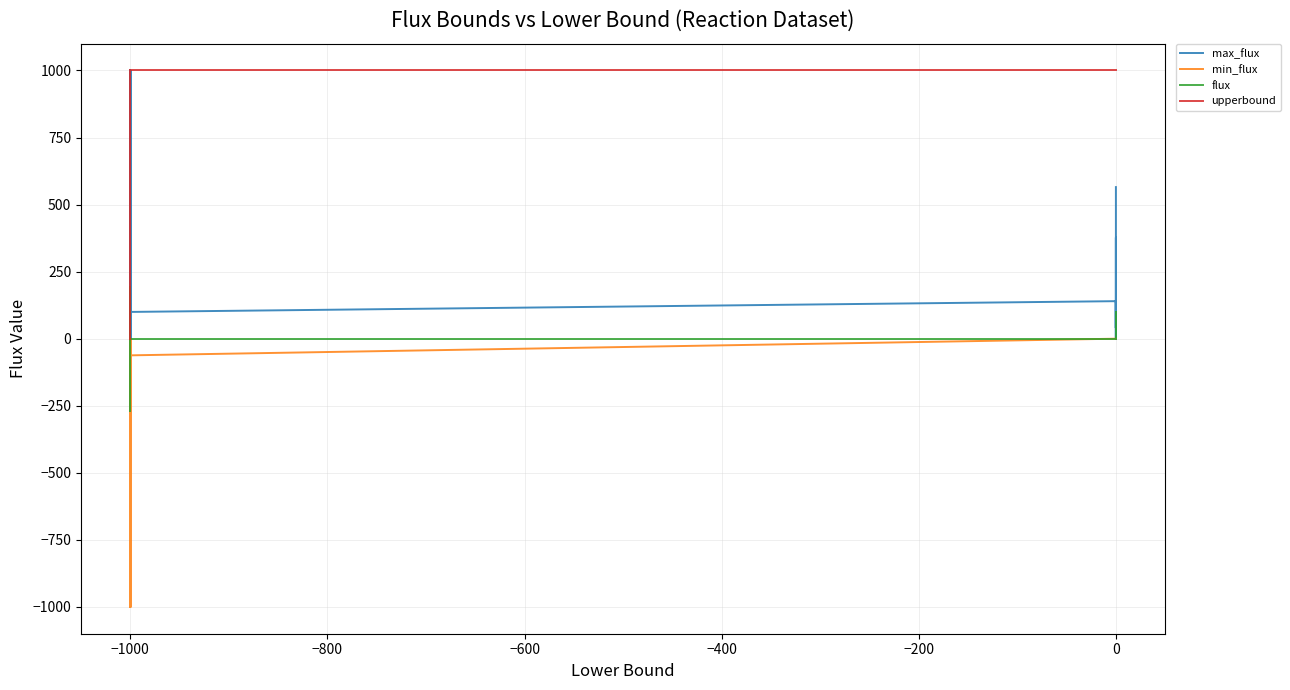

What is the sum of all max_flux values?

8028.1